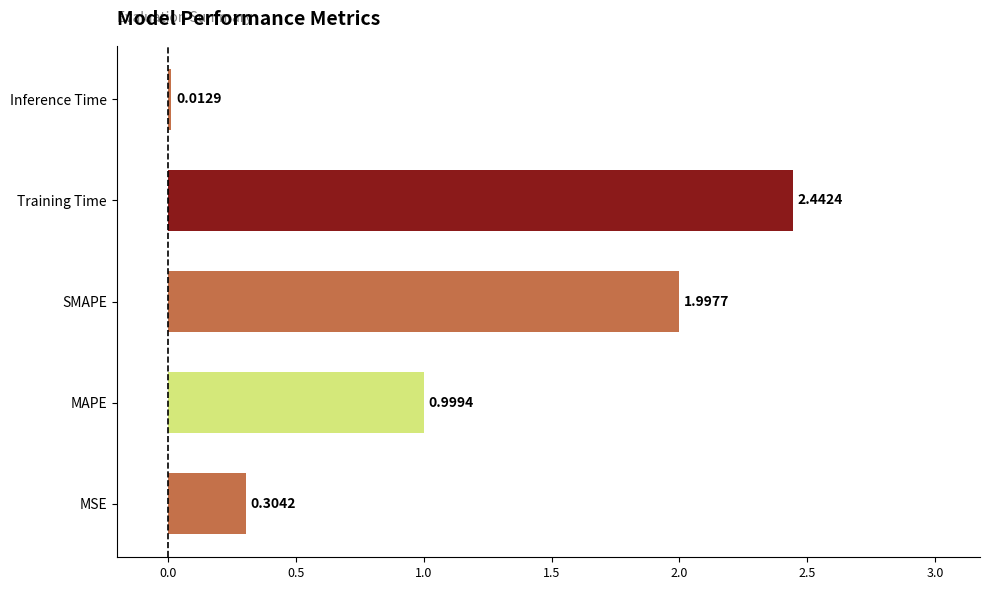

What is the change in value from SMAPE to Training Time?

+0.4